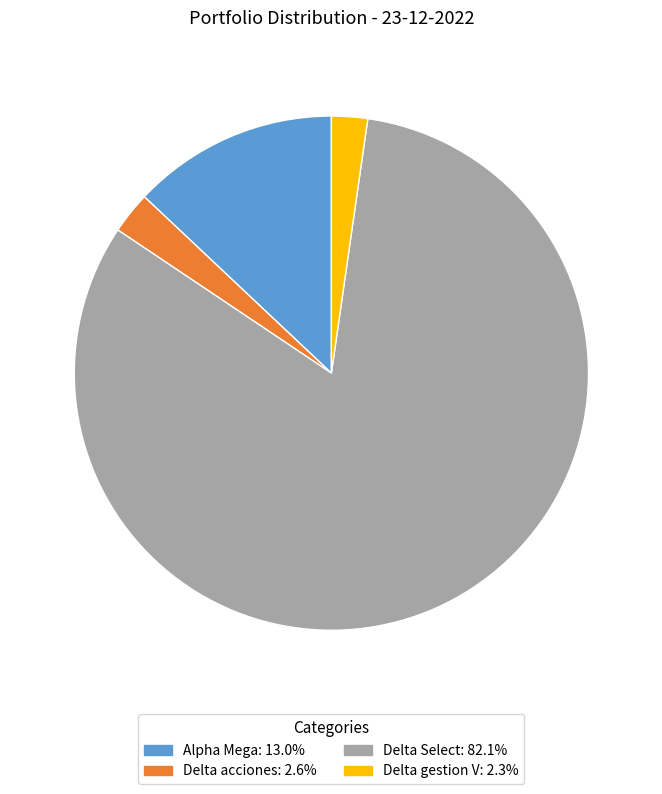

How many segments does this pie chart have?

4